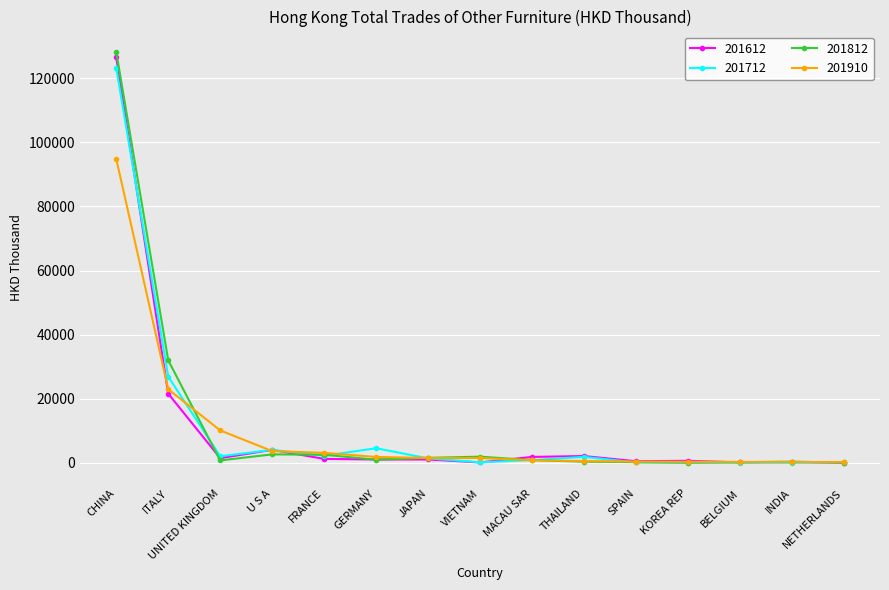

What is the value of the 201712 point at the 8th from the left?

178.8